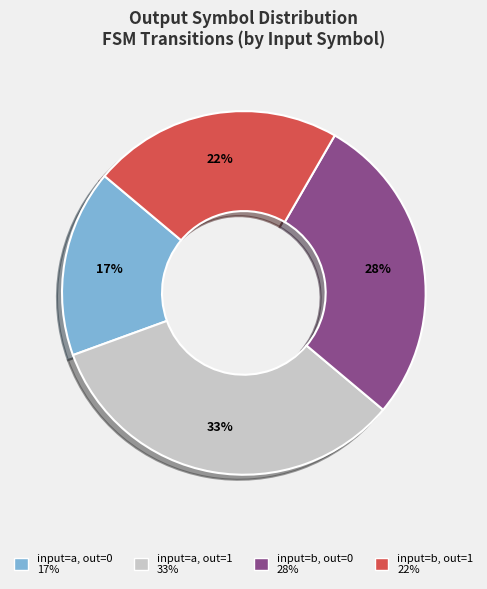

Is there a majority slice in this chart?

No